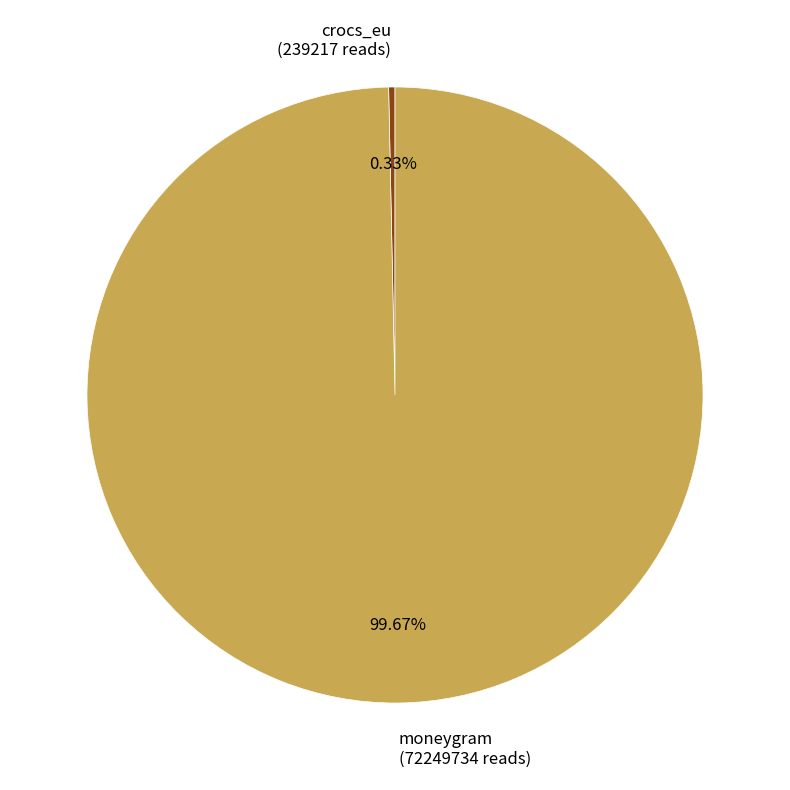

To the nearest percent, what is the combined percentage of crocs_eu and moneygram?

100%